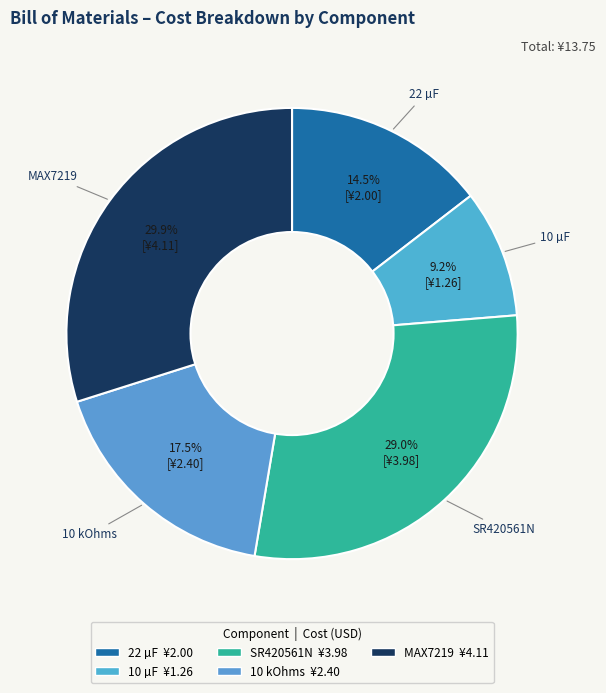

How many segments does this pie chart have?

5